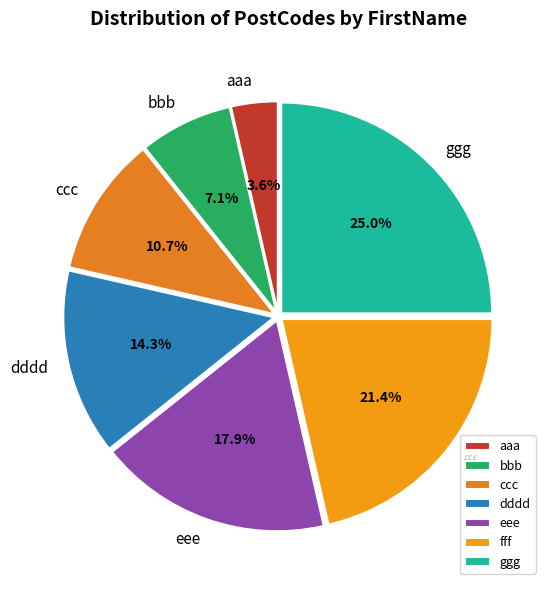

To the nearest percent, what is the difference between the ccc and fff slice percentages?

11%